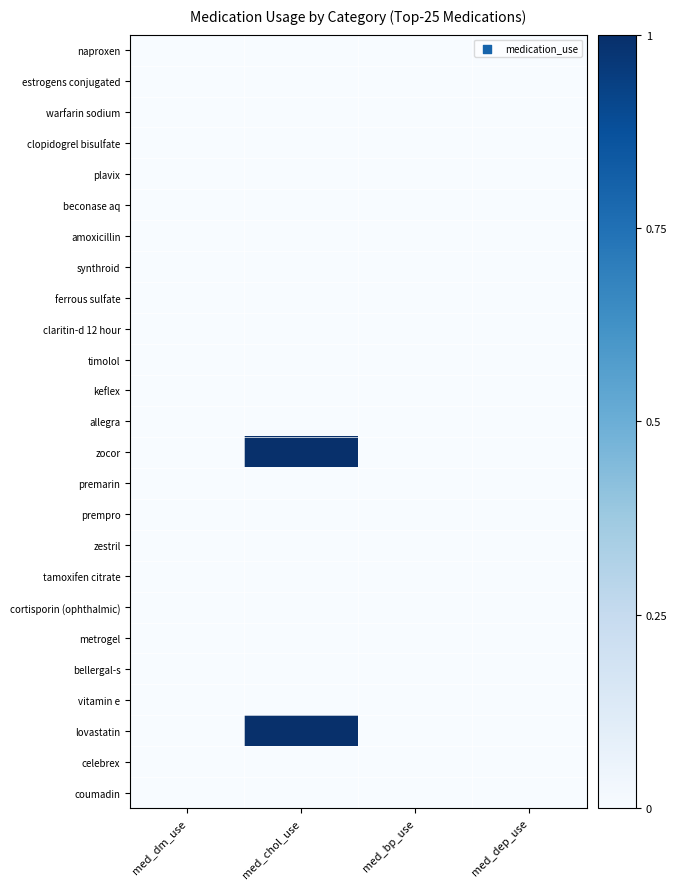

Reading right to left, list all the values displayed in this chart.

naproxen: med_dep_use=0	med_bp_use=0	med_chol_use=0	med_dm_use=0
estrogens conjugated: med_dep_use=0	med_bp_use=0	med_chol_use=0	med_dm_use=0
warfarin sodium: med_dep_use=0	med_bp_use=0	med_chol_use=0	med_dm_use=0
clopidogrel bisulfate: med_dep_use=0	med_bp_use=0	med_chol_use=0	med_dm_use=0
plavix: med_dep_use=0	med_bp_use=0	med_chol_use=0	med_dm_use=0
beconase aq: med_dep_use=0	med_bp_use=0	med_chol_use=0	med_dm_use=0
amoxicillin: med_dep_use=0	med_bp_use=0	med_chol_use=0	med_dm_use=0
synthroid: med_dep_use=0	med_bp_use=0	med_chol_use=0	med_dm_use=0
ferrous sulfate: med_dep_use=0	med_bp_use=0	med_chol_use=0	med_dm_use=0
claritin-d 12 hour: med_dep_use=0	med_bp_use=0	med_chol_use=0	med_dm_use=0
timolol: med_dep_use=0	med_bp_use=0	med_chol_use=0	med_dm_use=0
keflex: med_dep_use=0	med_bp_use=0	med_chol_use=0	med_dm_use=0
allegra: med_dep_use=0	med_bp_use=0	med_chol_use=0	med_dm_use=0
zocor: med_dep_use=0	med_bp_use=0	med_chol_use=1	med_dm_use=0
premarin: med_dep_use=0	med_bp_use=0	med_chol_use=0	med_dm_use=0
prempro: med_dep_use=0	med_bp_use=0	med_chol_use=0	med_dm_use=0
zestril: med_dep_use=0	med_bp_use=0	med_chol_use=0	med_dm_use=0
tamoxifen citrate: med_dep_use=0	med_bp_use=0	med_chol_use=0	med_dm_use=0
cortisporin (ophthalmic): med_dep_use=0	med_bp_use=0	med_chol_use=0	med_dm_use=0
metrogel: med_dep_use=0	med_bp_use=0	med_chol_use=0	med_dm_use=0
bellergal-s: med_dep_use=0	med_bp_use=0	med_chol_use=0	med_dm_use=0
vitamin e: med_dep_use=0	med_bp_use=0	med_chol_use=0	med_dm_use=0
lovastatin: med_dep_use=0	med_bp_use=0	med_chol_use=1	med_dm_use=0
celebrex: med_dep_use=0	med_bp_use=0	med_chol_use=0	med_dm_use=0
coumadin: med_dep_use=0	med_bp_use=0	med_chol_use=0	med_dm_use=0